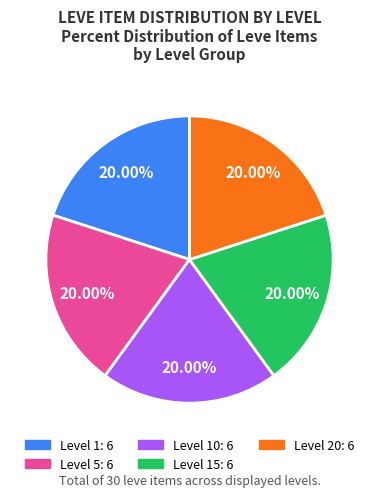

Is there any slice that represents more than half of the pie?

No